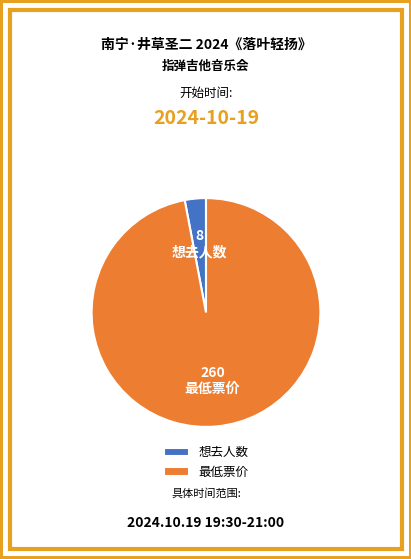

Between 最低票价 and 想去人数, which is larger?

最低票价